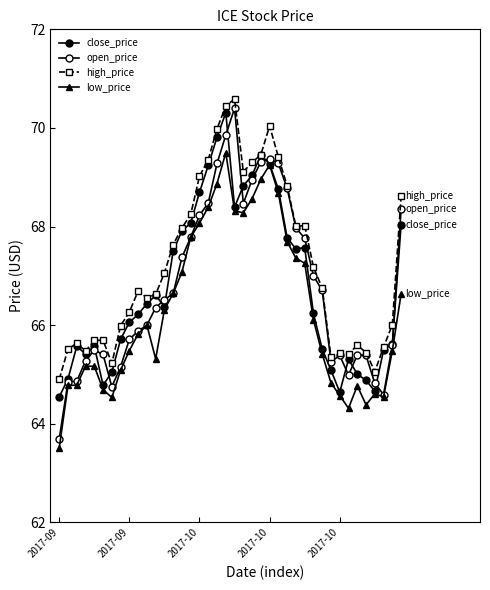

What is the highest value of the open_price series?

70.4